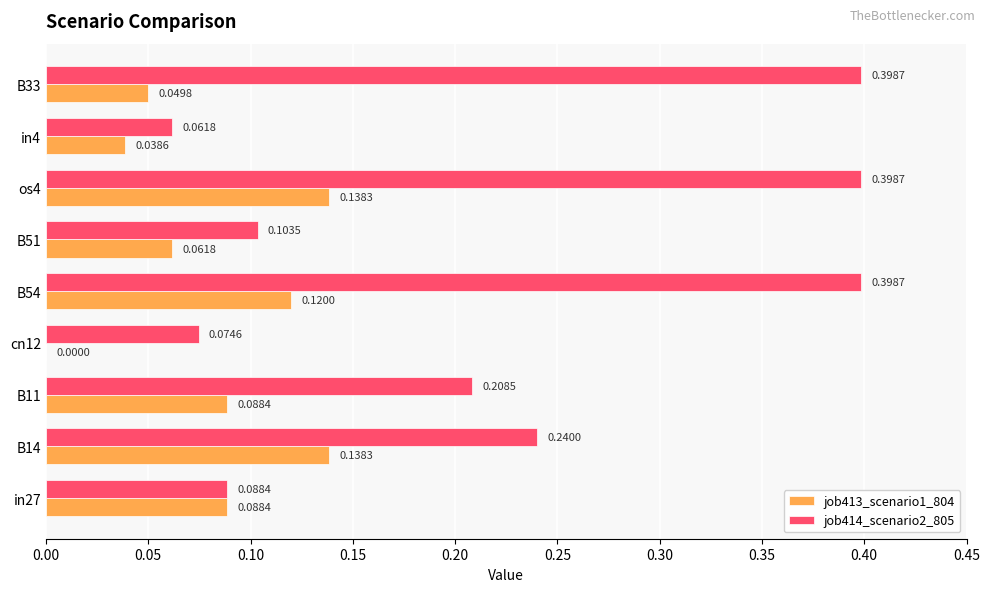

What is the total value across all series at B11?

0.3